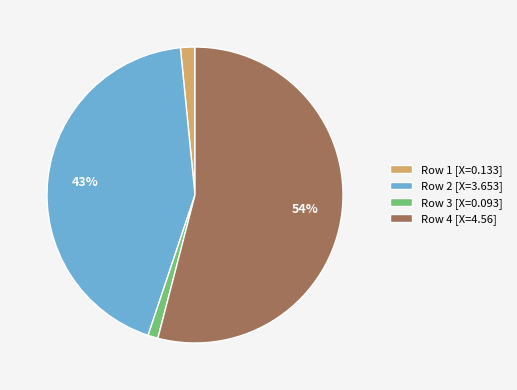

Combined, do Row 2 [X=3.653] and Row 3 [X=0.093] account for over 50%?

No